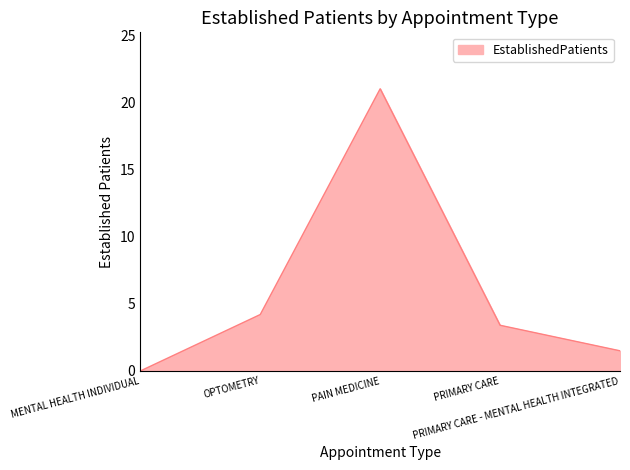

Is it true that the value at MENTAL HEALTH INDIVIDUAL is 0.0?

True